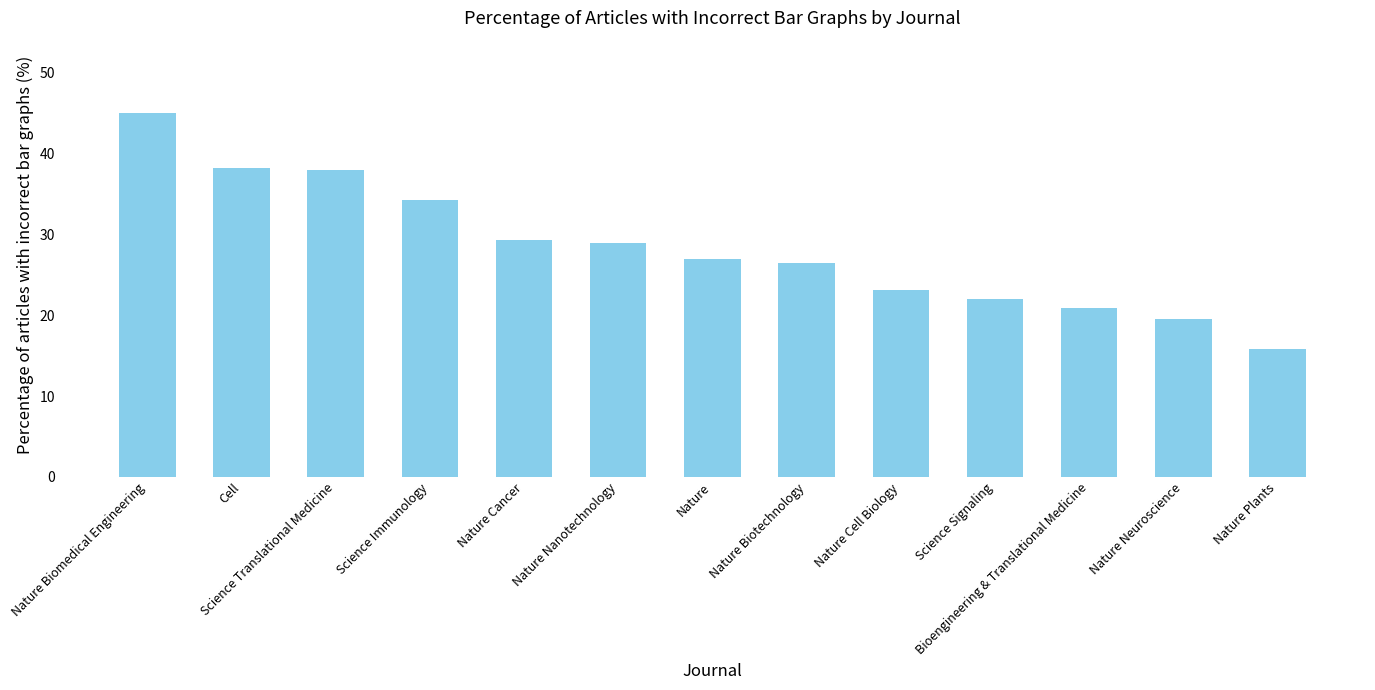

What is the value of the 11th bar from the left?

20.9